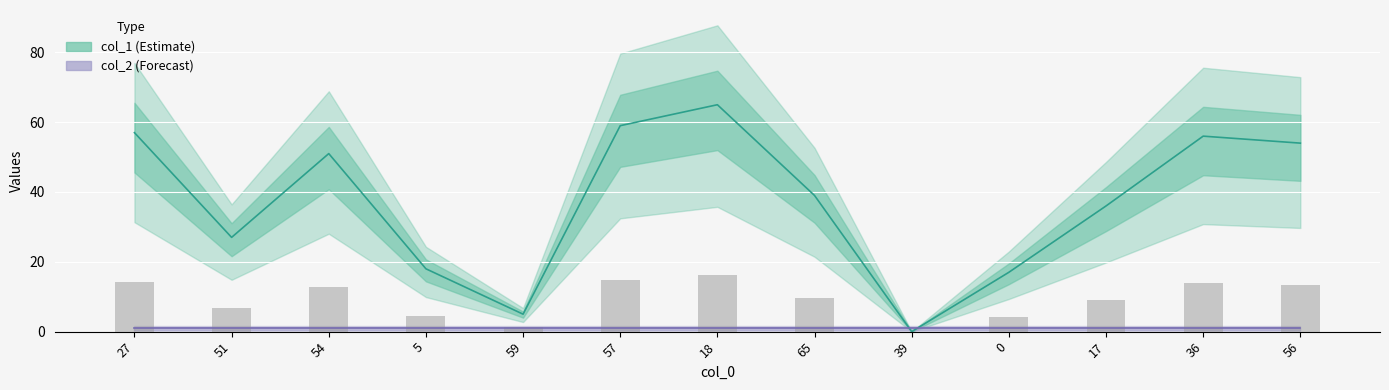

True or false: col_1 has a value of 0.0 at 39.

True